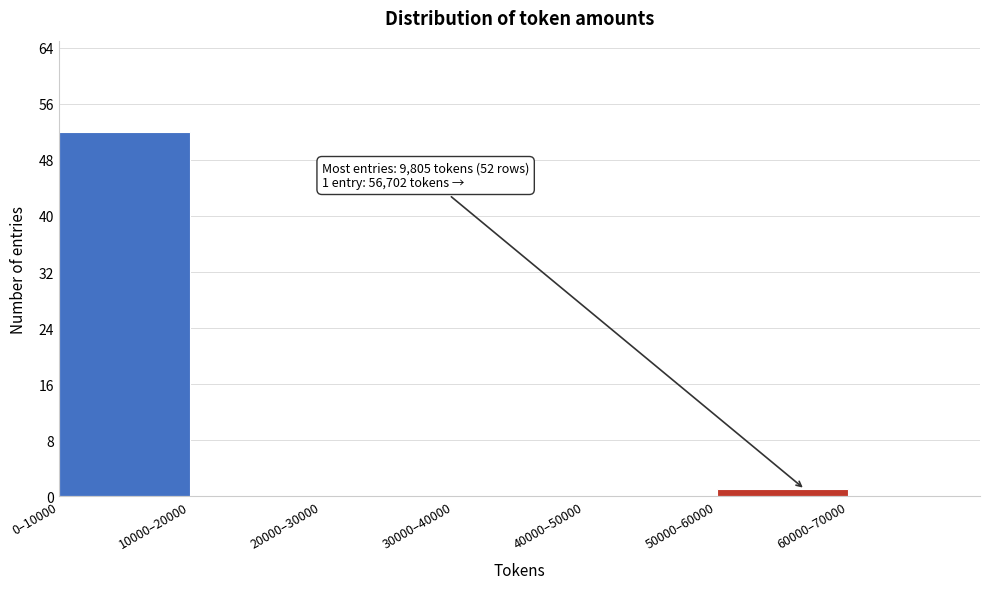

Reading right to left, extract all data points from this chart.

60000–70000=0	50000–60000=1	40000–50000=0	30000–40000=0	20000–30000=0	10000–20000=0	0–10000=52